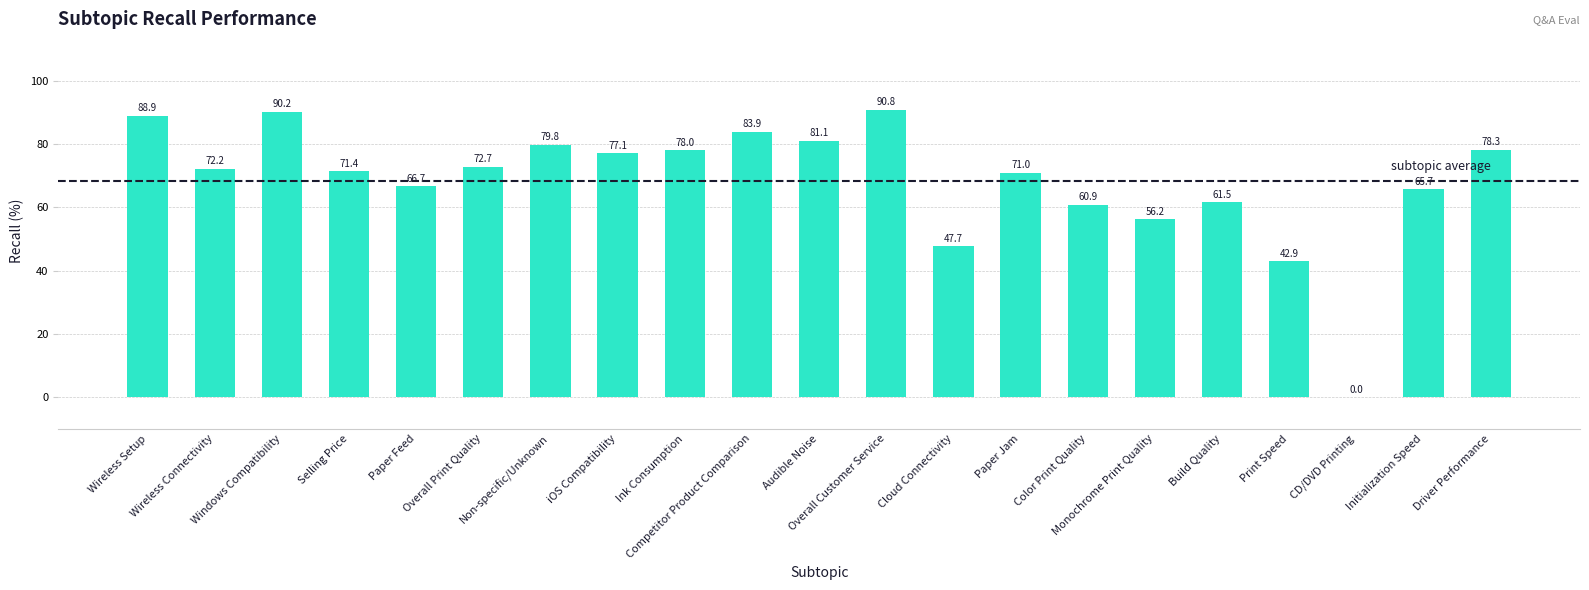

Count the number of values greater than 72.

11